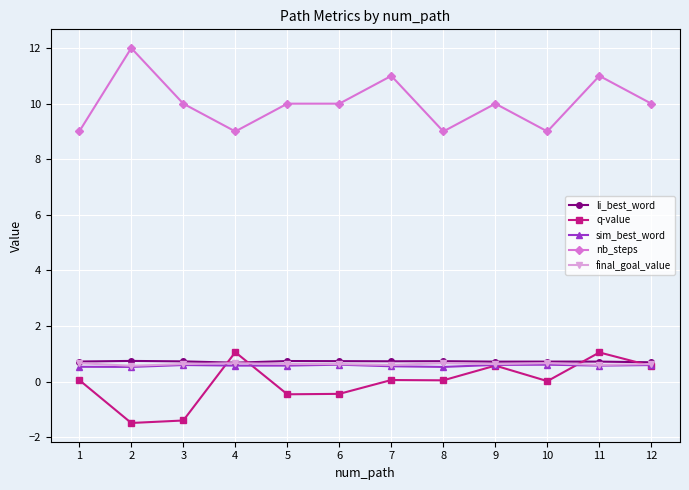

What is the spread (max minus min) of values at 9?

9.4